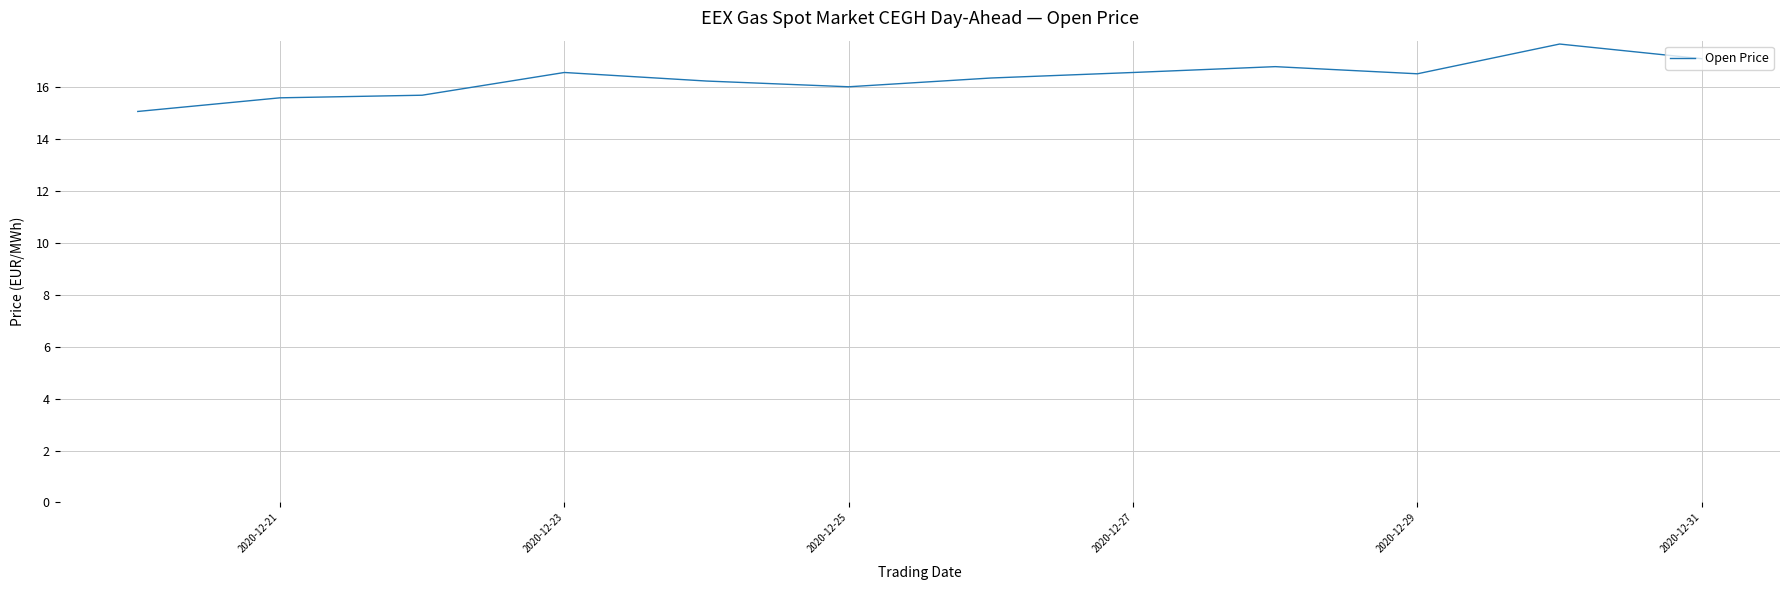

What is the greatest value displayed?

17.6